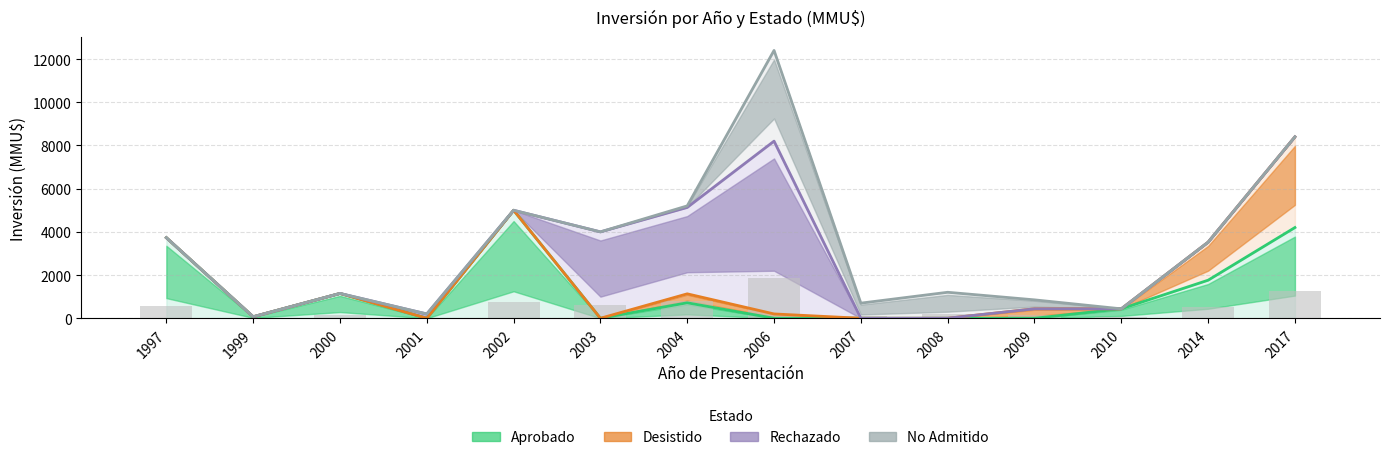

What is the difference between the Desistido values at 2004 and 2006?

931